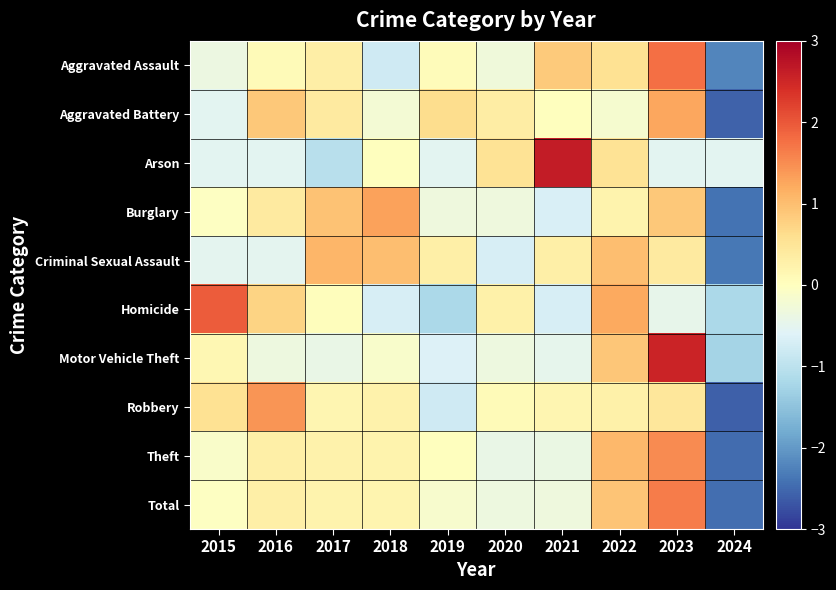

Reading left to right, what are all the values shown in this chart?

Aggravated Assault: 2015=-0.4	2016=0.1	2017=0.3	2018=-0.8	2019=0.1	2020=-0.3	2021=0.9	2022=0.6	2023=1.8	2024=-2.2
Aggravated Battery: 2015=-0.5	2016=0.9	2017=0.4	2018=-0.2	2019=0.6	2020=0.3	2021=0.0	2022=-0.2	2023=1.3	2024=-2.6
Arson: 2015=-0.5	2016=-0.5	2017=-1.1	2018=0.0	2019=-0.5	2020=0.5	2021=2.6	2022=0.5	2023=-0.5	2024=-0.5
Burglary: 2015=-0.0	2016=0.4	2017=1.0	2018=1.3	2019=-0.3	2020=-0.3	2021=-0.7	2022=0.2	2023=0.9	2024=-2.4
Criminal Sexual Assault: 2015=-0.5	2016=-0.5	2017=1.1	2018=1.0	2019=0.3	2020=-0.7	2021=0.3	2022=1.0	2023=0.4	2024=-2.4
Homicide: 2015=2.0	2016=0.7	2017=0.0	2018=-0.7	2019=-1.2	2020=0.3	2021=-0.7	2022=1.2	2023=-0.5	2024=-1.2
Motor Vehicle Theft: 2015=0.1	2016=-0.3	2017=-0.4	2018=-0.1	2019=-0.6	2020=-0.3	2021=-0.5	2022=0.9	2023=2.6	2024=-1.3
Robbery: 2015=0.6	2016=1.4	2017=0.2	2018=0.2	2019=-0.8	2020=0.1	2021=0.2	2022=0.3	2023=0.5	2024=-2.6
Theft: 2015=-0.1	2016=0.3	2017=0.2	2018=0.2	2019=0.0	2020=-0.4	2021=-0.4	2022=1.1	2023=1.5	2024=-2.5
Total: 2015=-0.0	2016=0.3	2017=0.2	2018=0.2	2019=-0.2	2020=-0.3	2021=-0.3	2022=0.9	2023=1.7	2024=-2.4